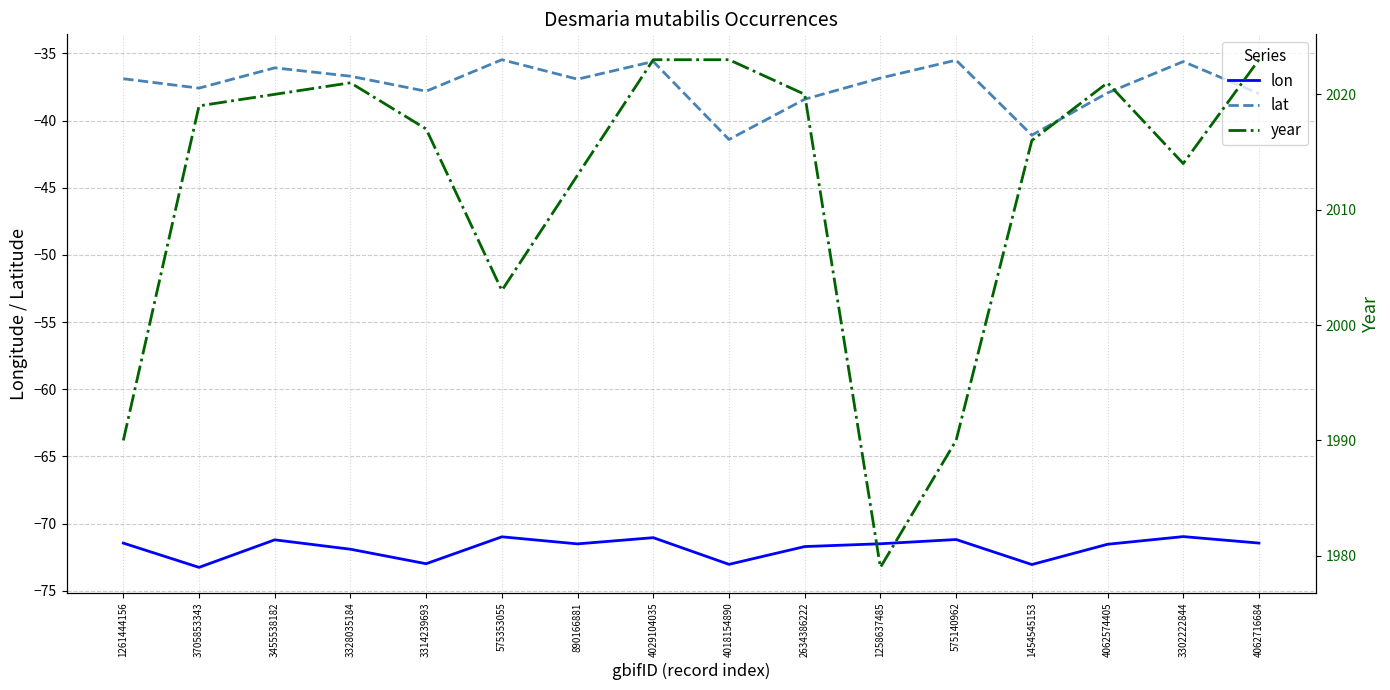

Count the number of categories in the chart.

16